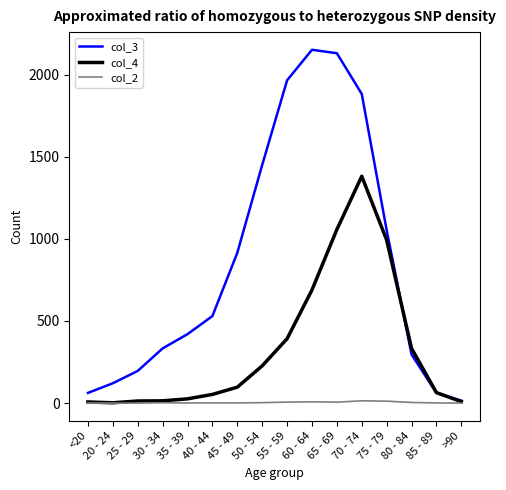

Is the value of col_3 at 50 - 54 greater than the value of col_2 at 30 - 34?

Yes